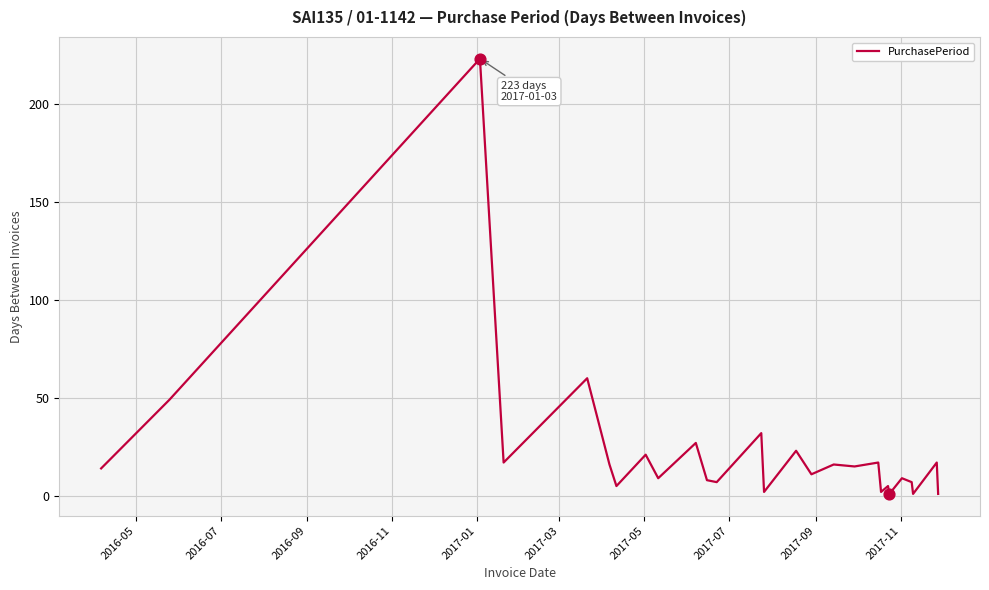

What is the maximum value shown in the chart?

223